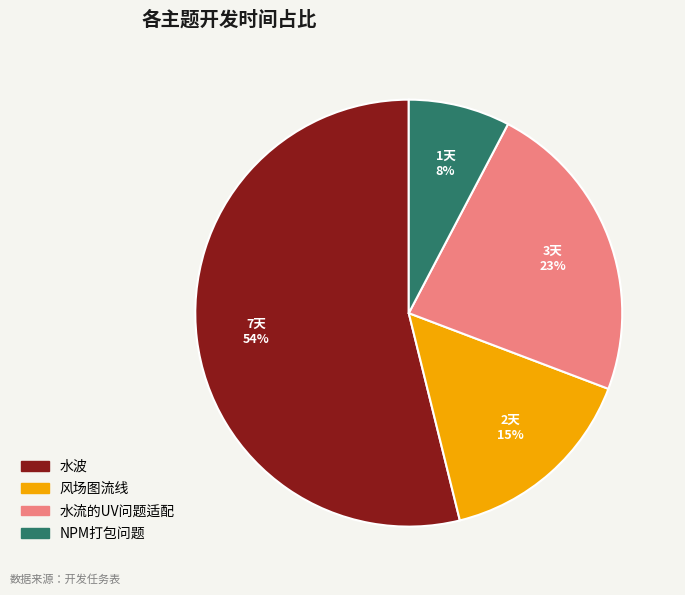

Which category has the smallest portion of the pie?

NPM打包问题